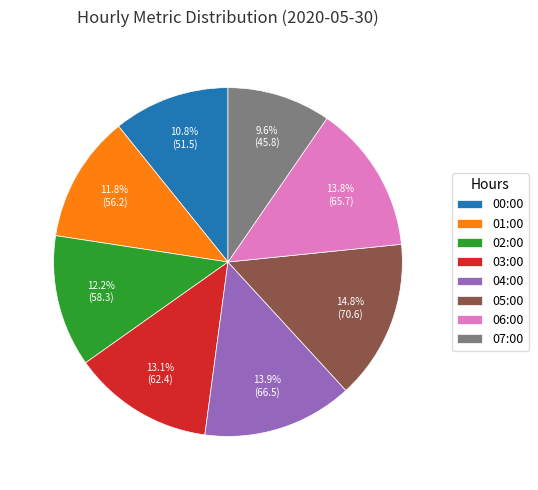

What portion of the pie excludes 07:00?

90.4%